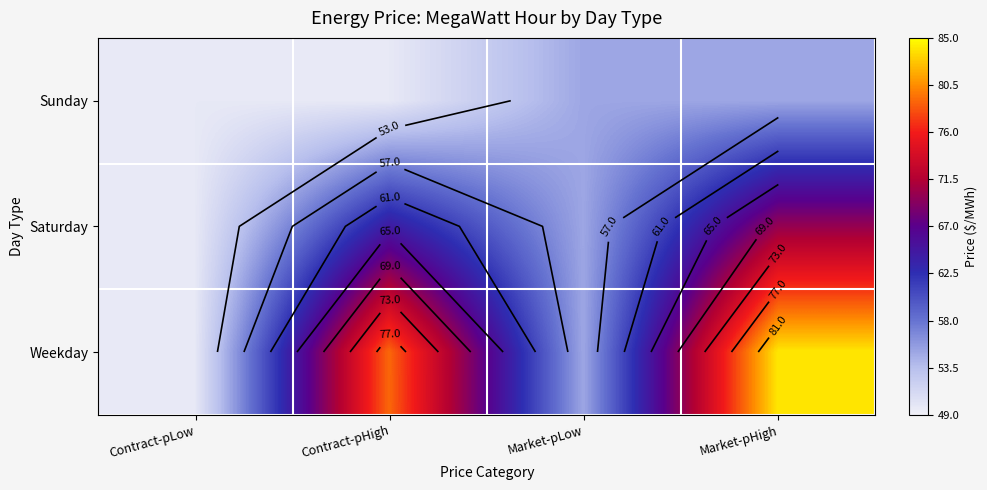

Which series has the widest spread of values?

Weekday